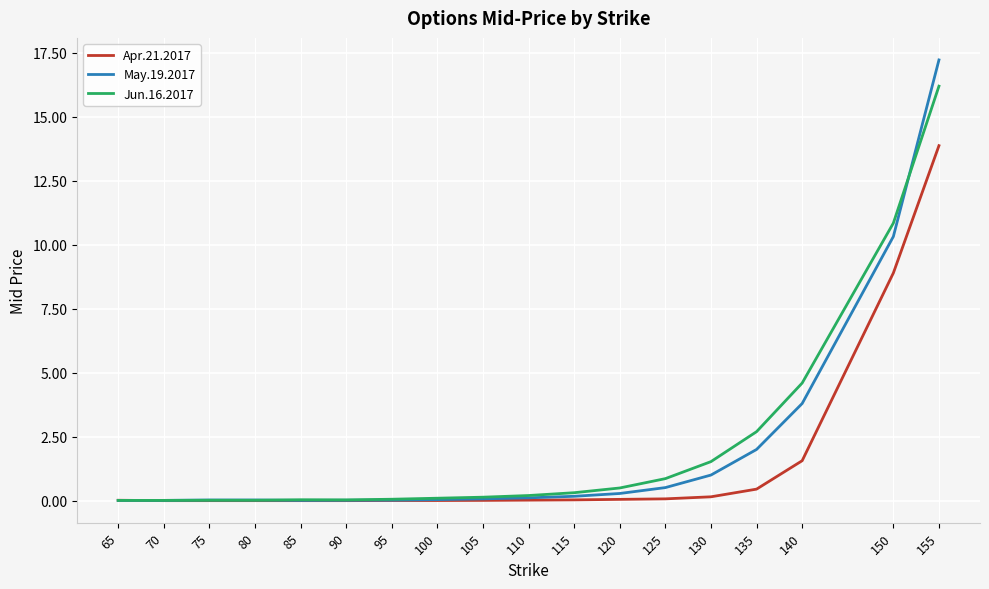

True or false: Apr.21.2017 has a value of 2.3 at 140.

False